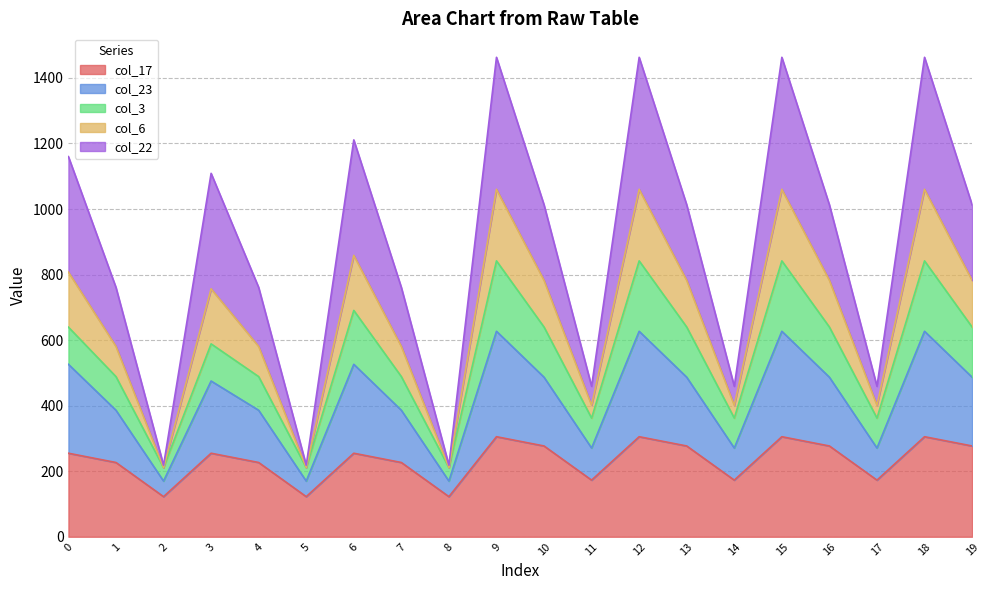

Is the value of col_6 at 7 greater than the value of col_23 at 4?

No